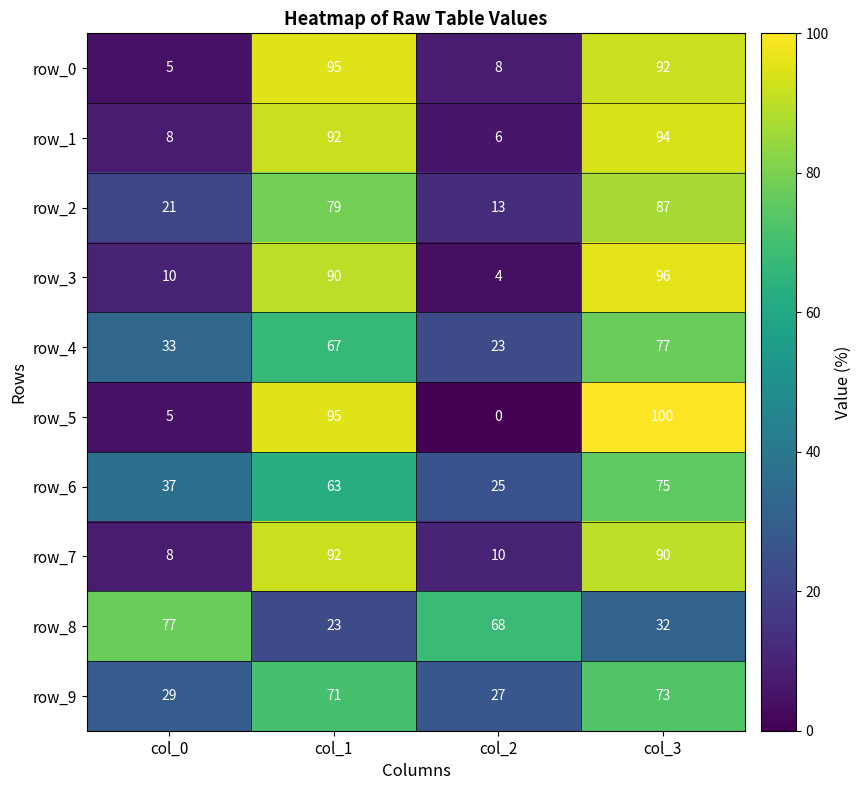

How many values in row_5 are above zero?

3